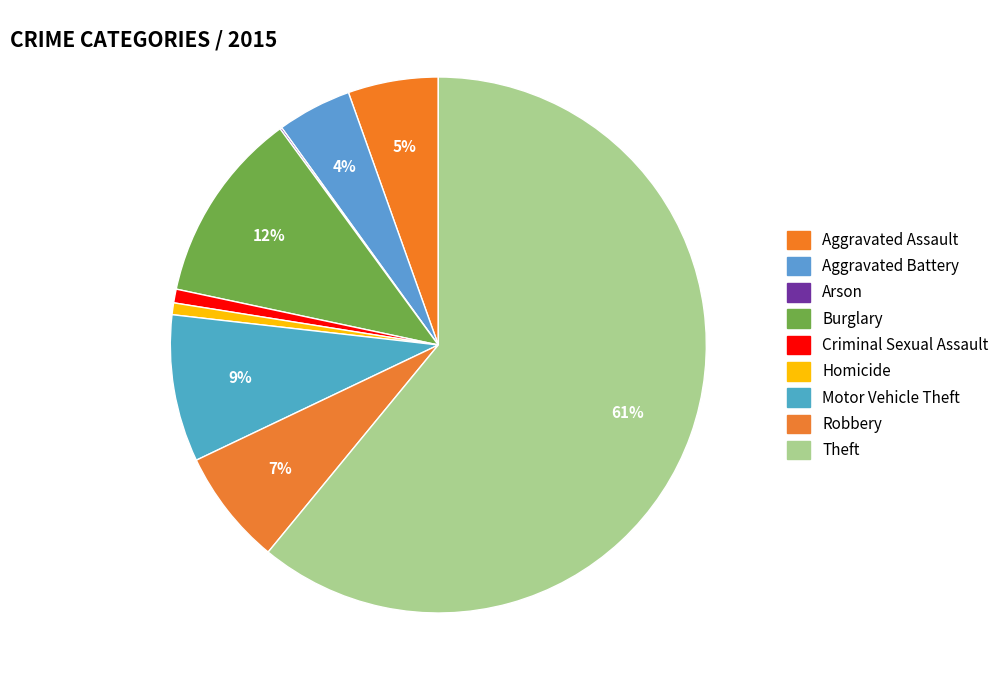

To the nearest percent, what is the combined percentage of Aggravated Assault and Theft?

66%